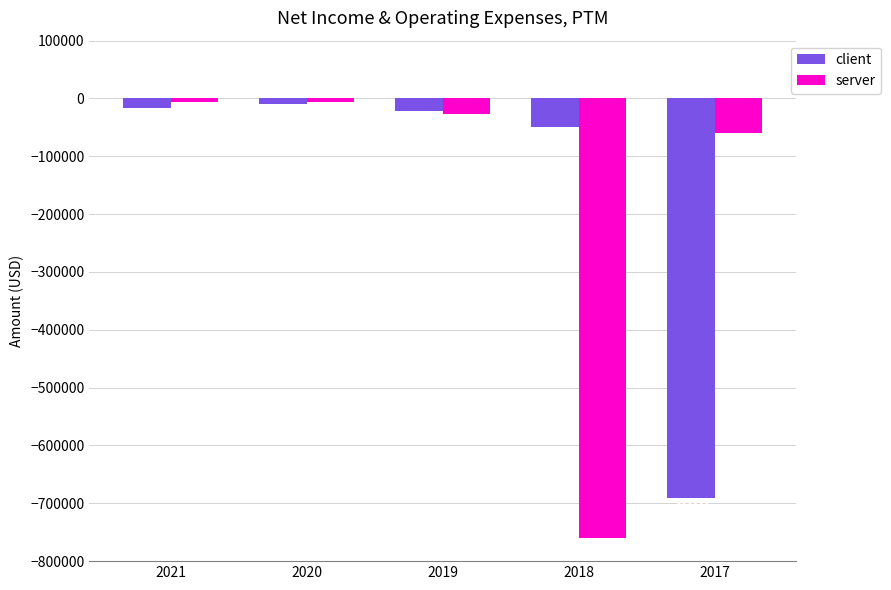

The value of server at 2021 is -6700. True or false?

True